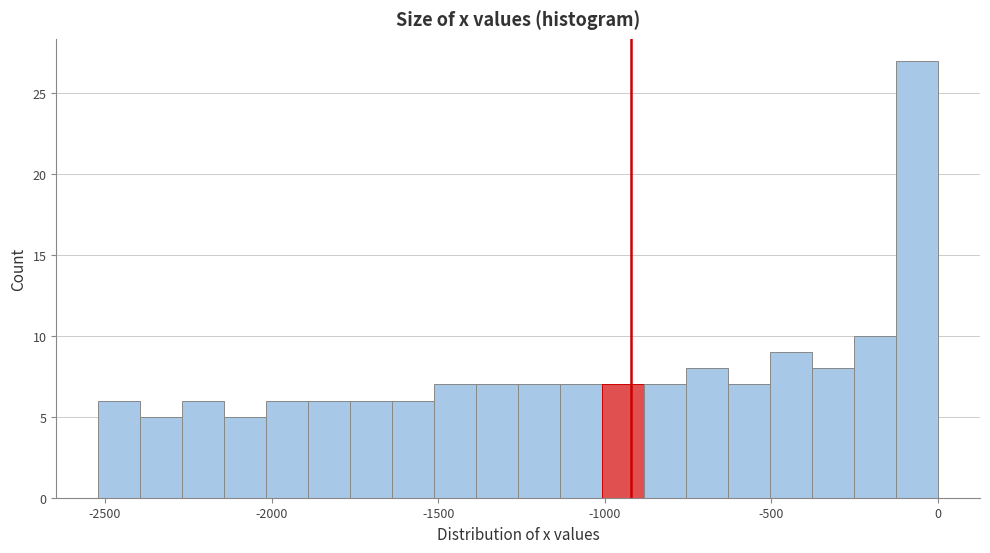

Read against the x-axis, roughly where is the centre of the tallest bar?

-50